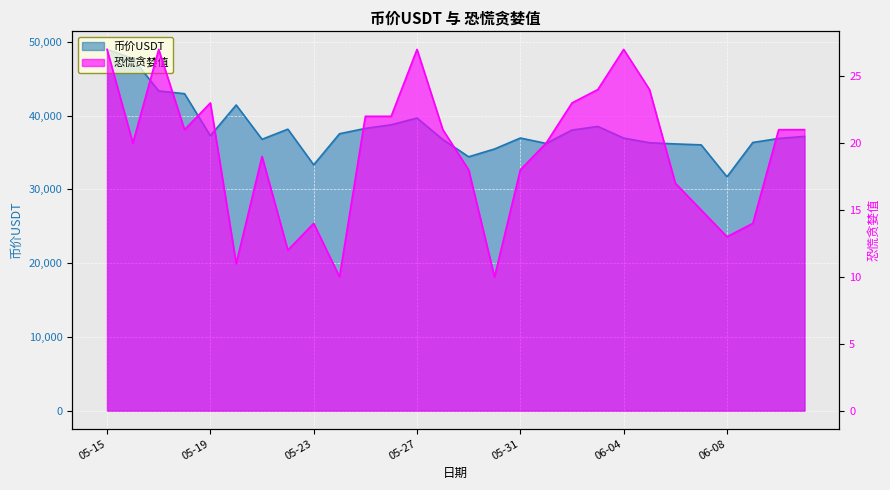

What is the sum of all 恐慌贪婪值 values?

541.0